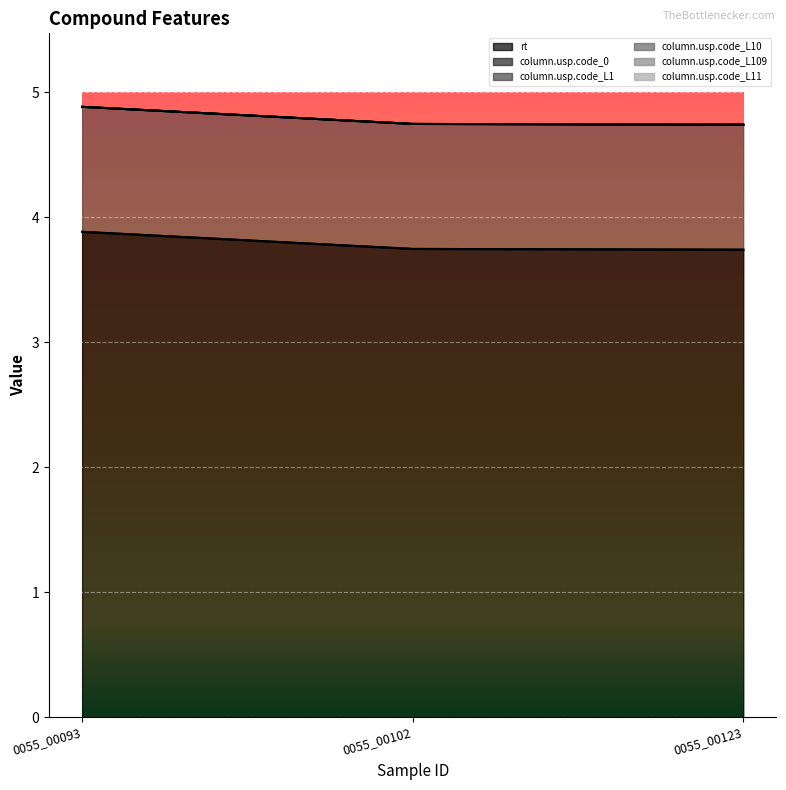

Which series changed the most between 0055_00093 and 0055_00123?

rt